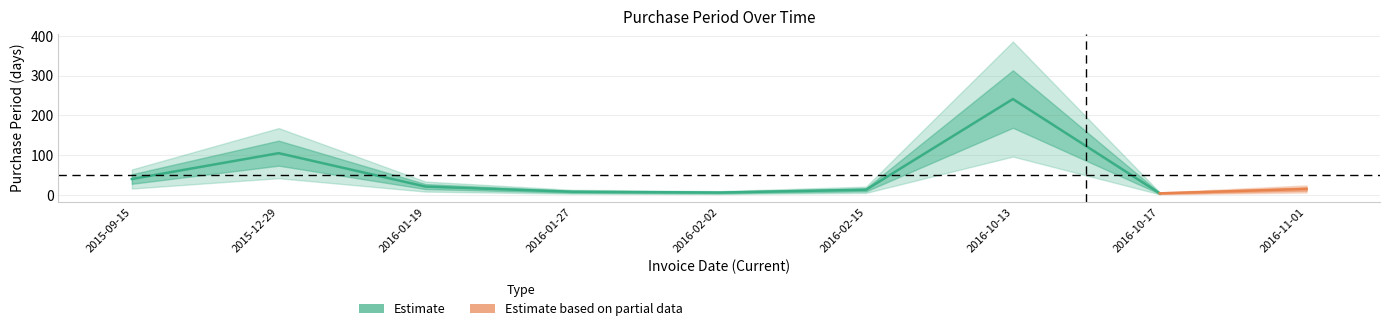

Between 2016-01-19 and 2016-10-13, which is larger?

2016-10-13